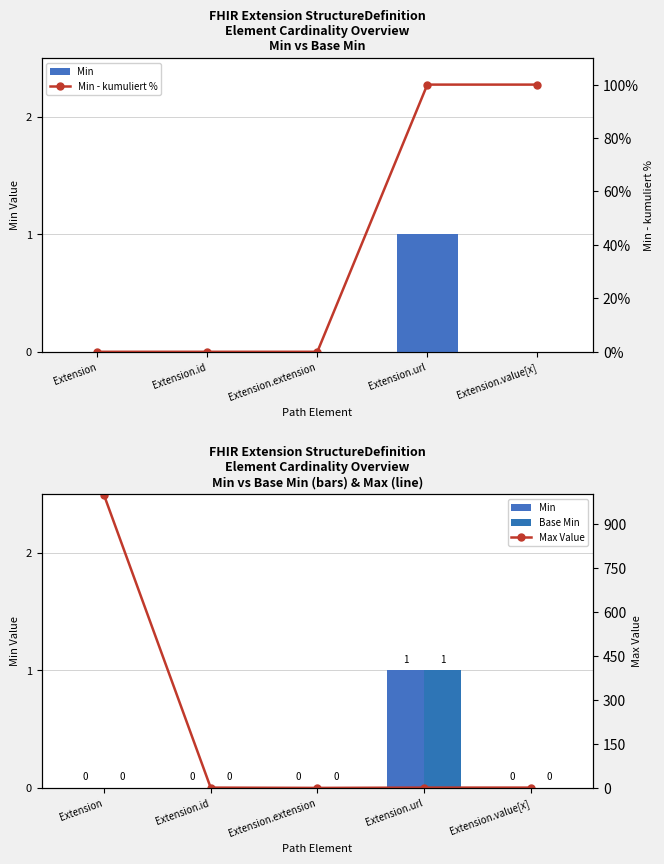

What is the difference between the Min values at Extension.value[x] and Extension.url?

1